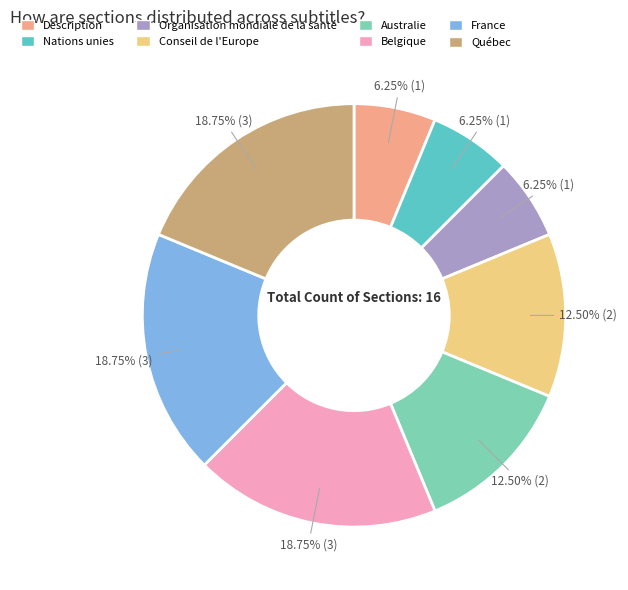

Do Nations unies and Australie together represent more than half of the pie?

No